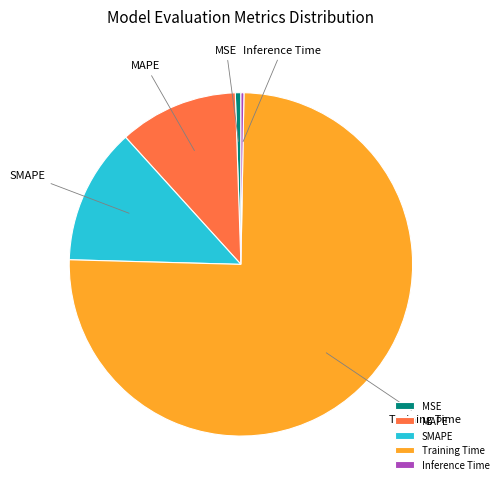

Between SMAPE and MSE, which is larger?

SMAPE